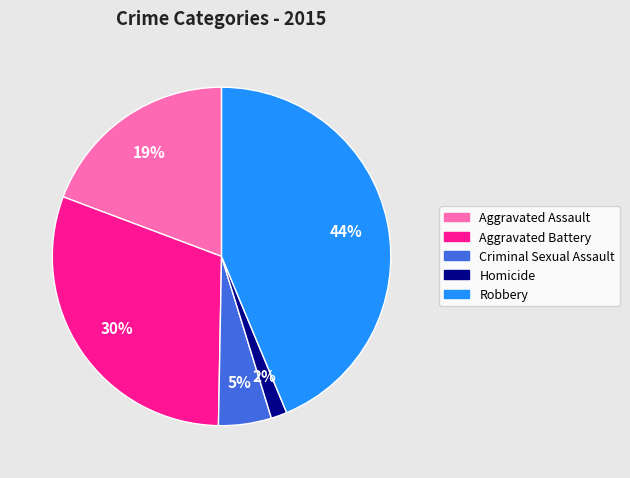

To the nearest percent, what portion does Robbery represent?

44%